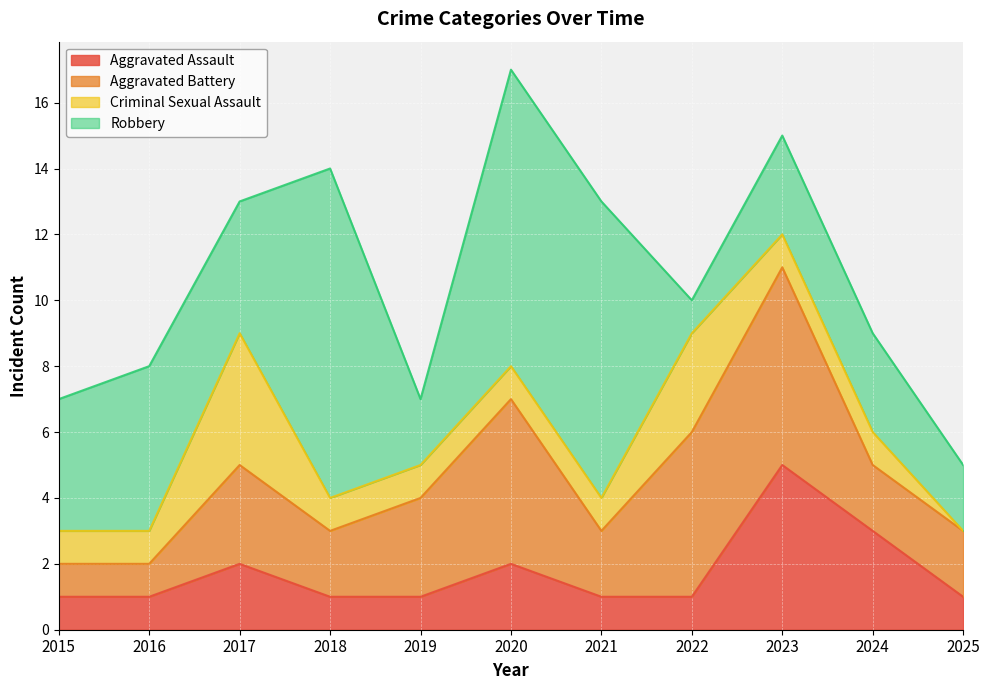

Which series ends up on top after the final intersection of Aggravated Battery and Criminal Sexual Assault?

Aggravated Battery